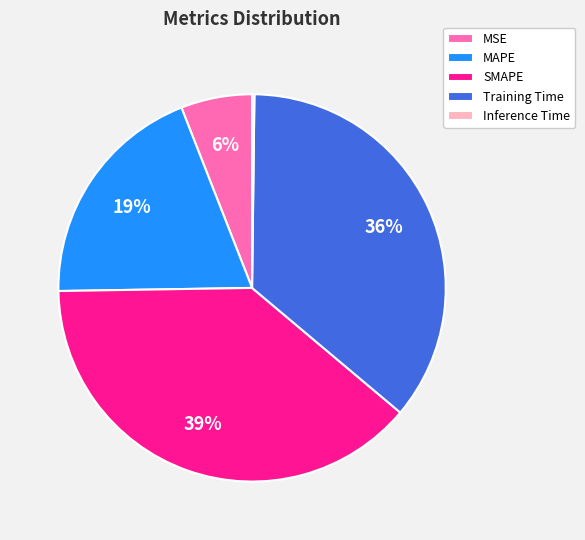

To the nearest percent, what is the average slice percentage?

20%